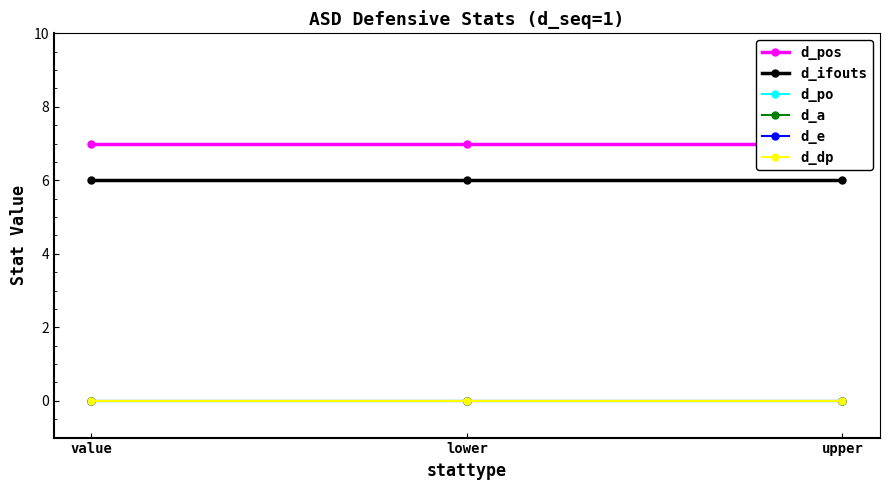

Reading left to right, what are all the values shown in this chart?

d_pos: value=7	lower=7	upper=7
d_ifouts: value=6	lower=6	upper=6
d_po: value=0	lower=0	upper=0
d_a: value=0	lower=0	upper=0
d_e: value=0	lower=0	upper=0
d_dp: value=0	lower=0	upper=0